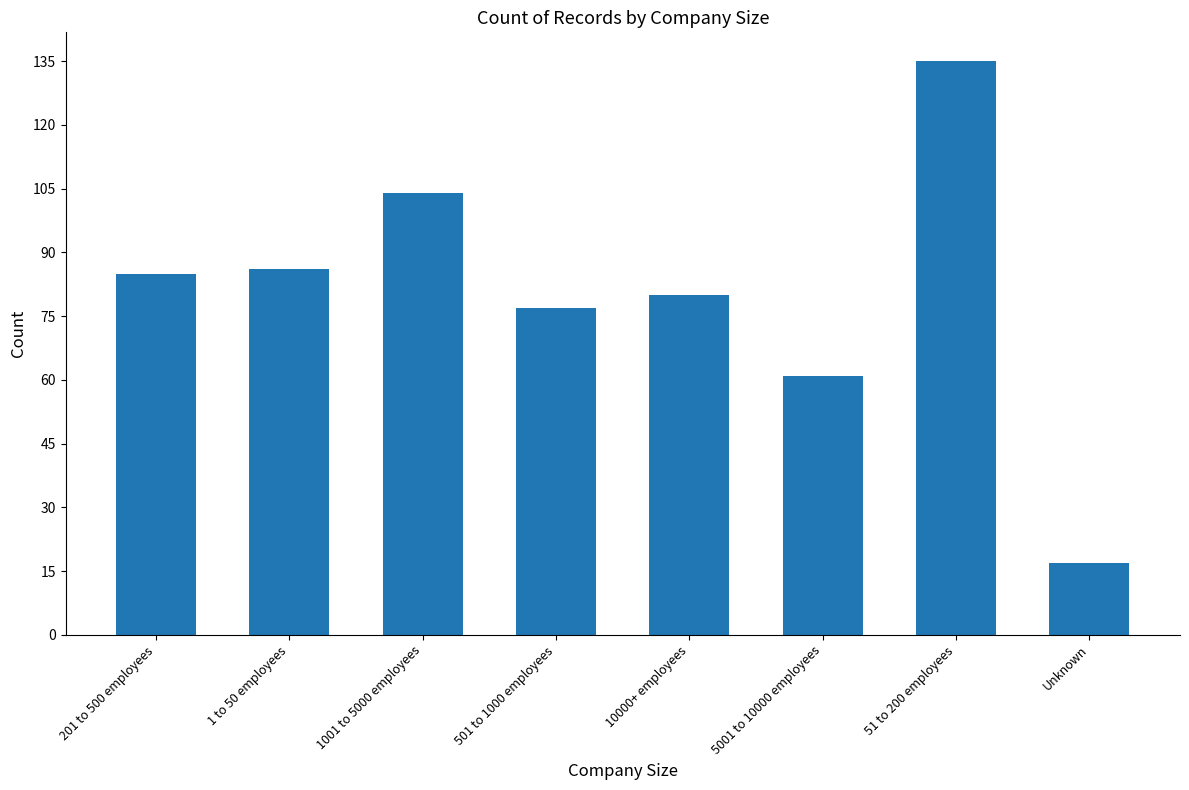

What position from the left is 1 to 50 employees?

2